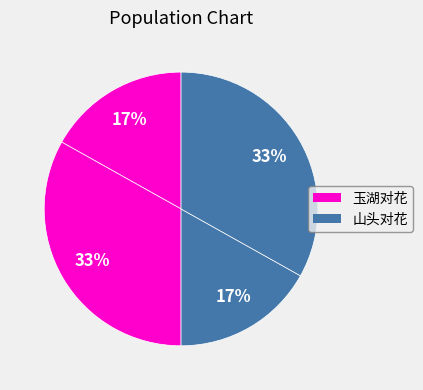

Does any single category account for the majority?

No